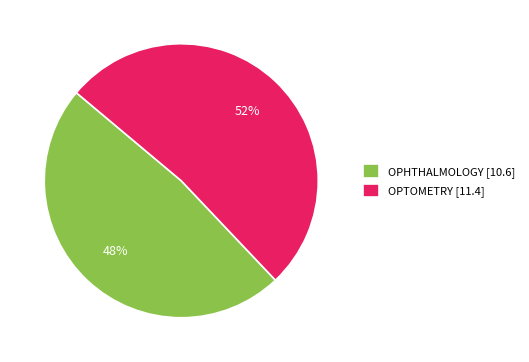

What is the largest slice in the pie chart?

OPTOMETRY